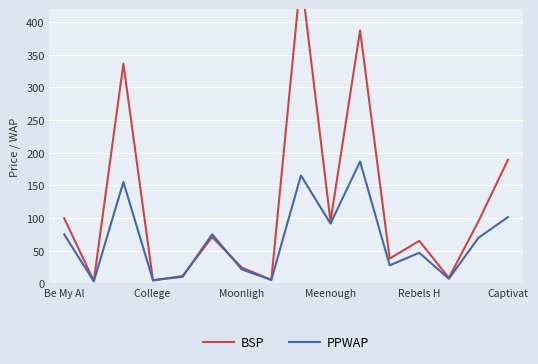

Which series changed the most between 9 and 13?

BSP